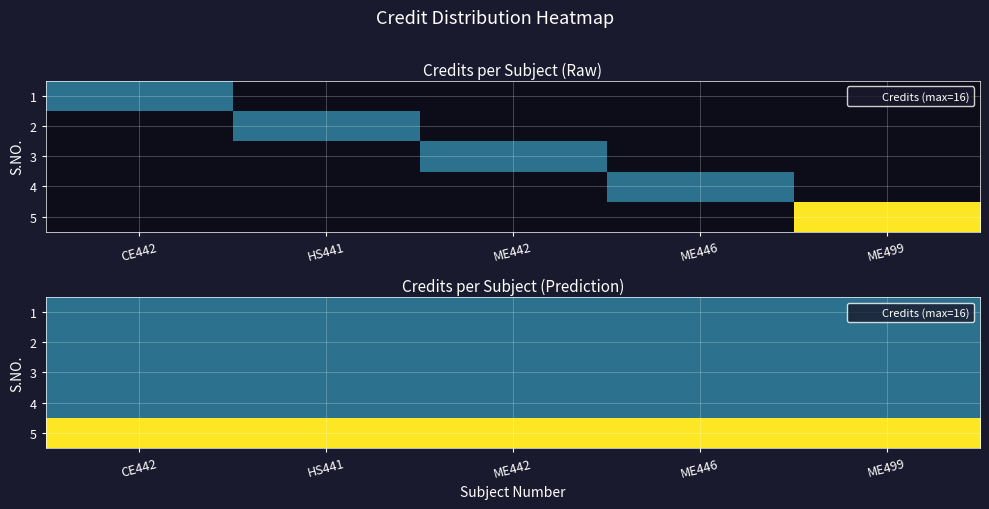

At which category does the chart reach its minimum across all series?

CE442